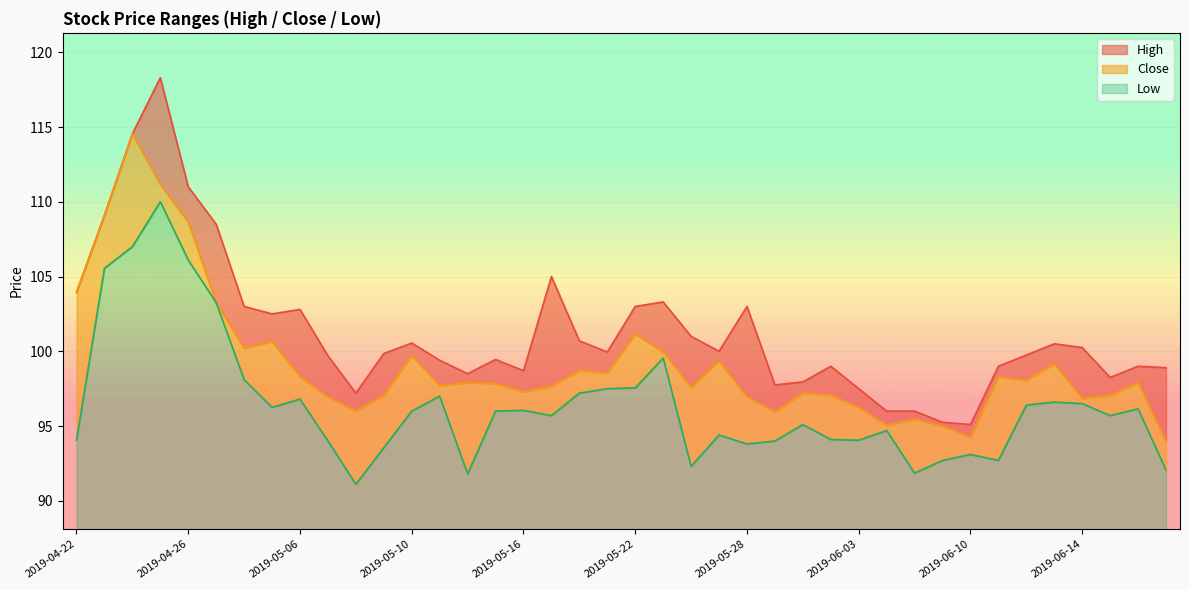

True or false: High has a value of 165.8 at 2019-05-29.

False